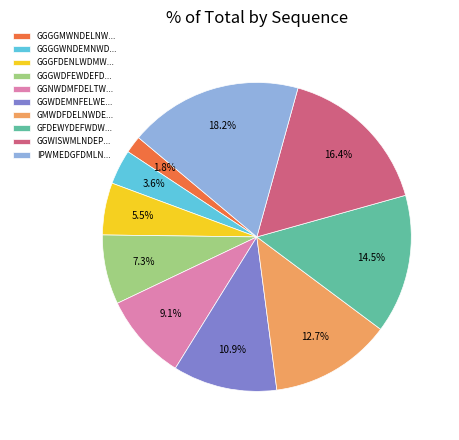

Is there any slice that represents more than half of the pie?

No